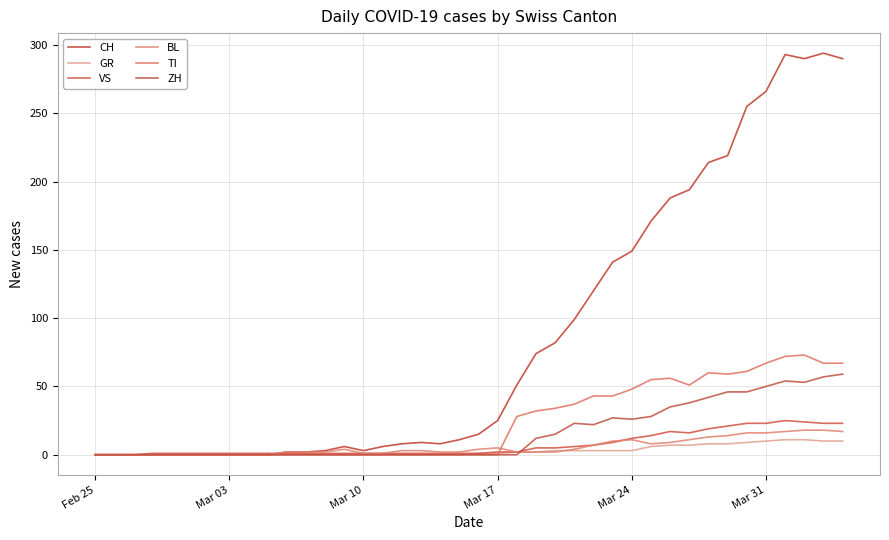

Does the chart have visible grid lines?

Yes